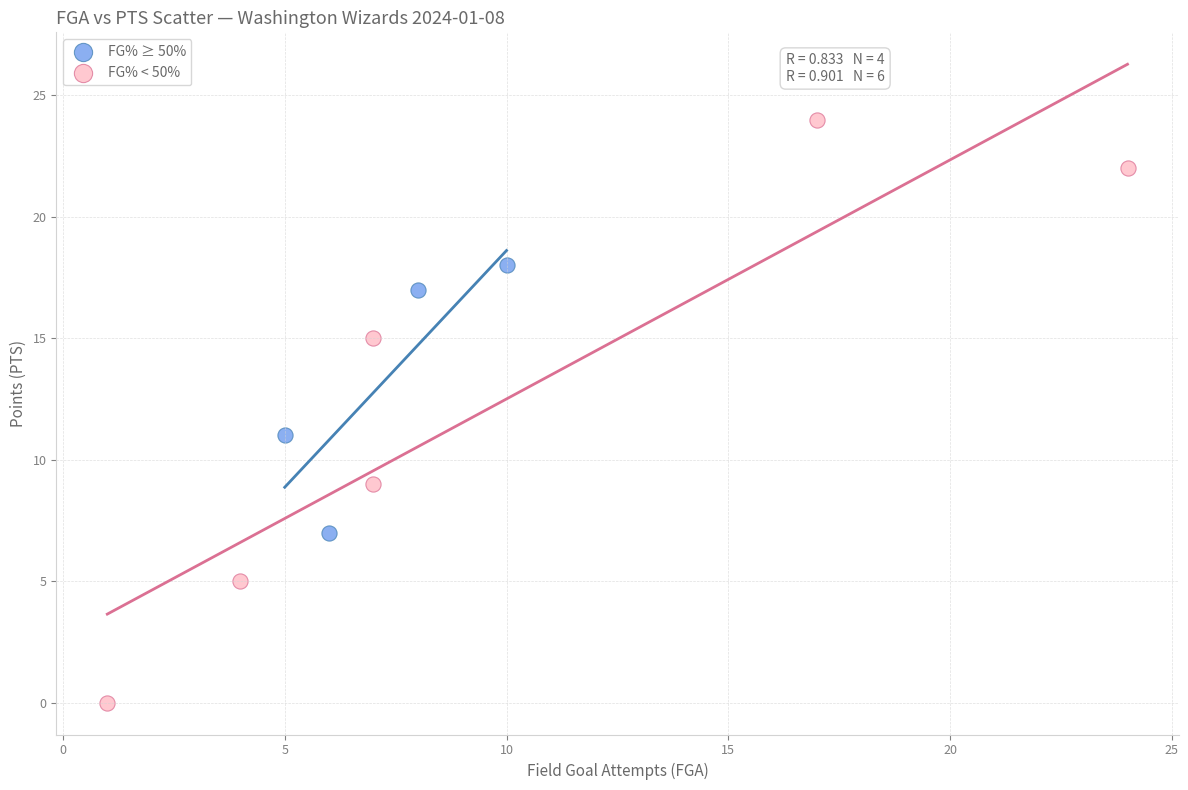

What are all the series names shown in the legend?

FG% ≥ 50%, FG% < 50%